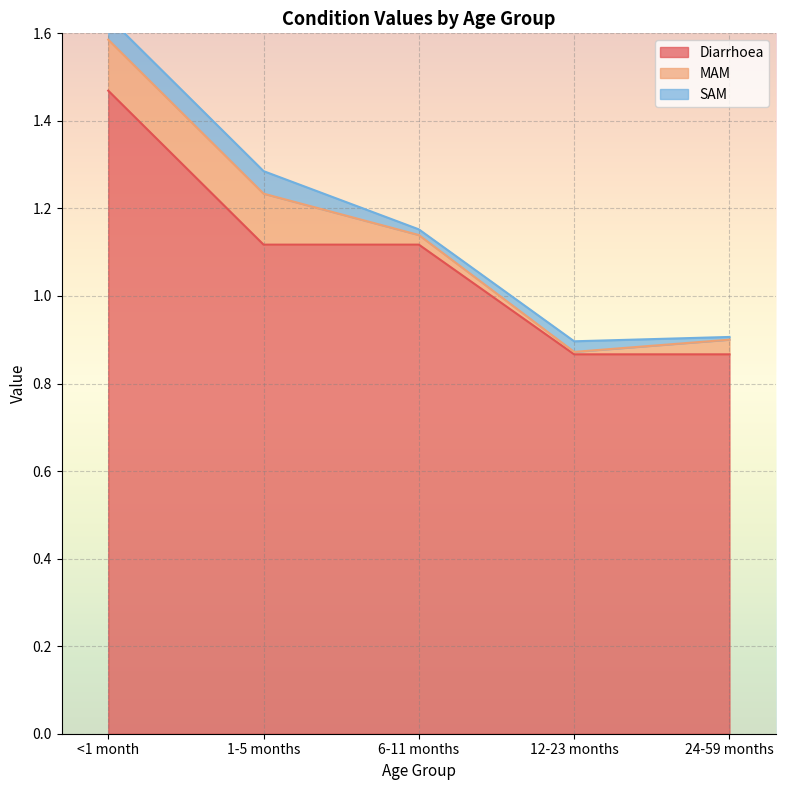

Reading right to left, list all the values displayed in this chart.

Diarrhoea: 0.9	0.9	1.1	1.1	1.5
MAM: 0.0	0.0	0.0	0.1	0.1
SAM: 0.0	0.0	0.0	0.1	0.1